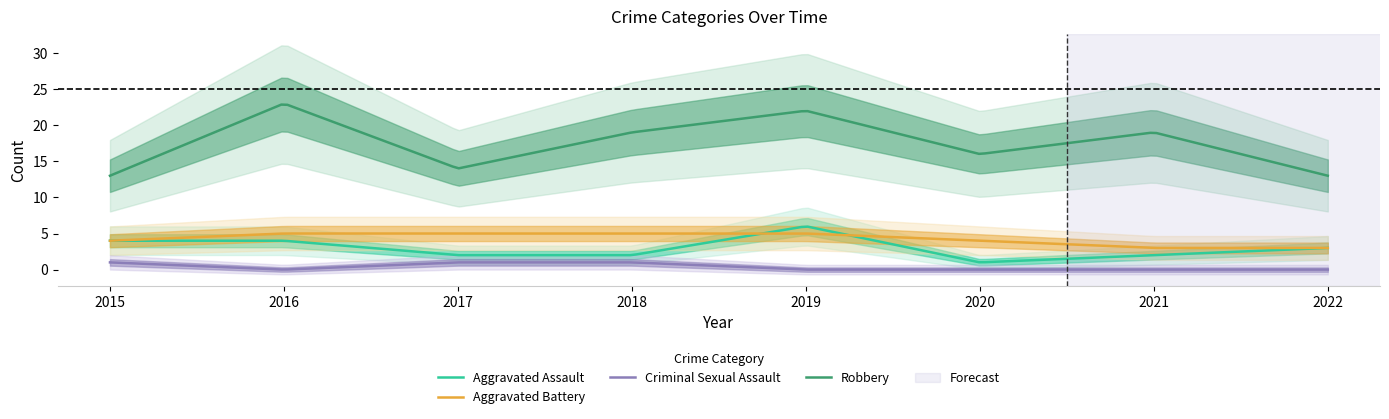

True or false: Robbery has more than 0 points higher than both neighbors.

True